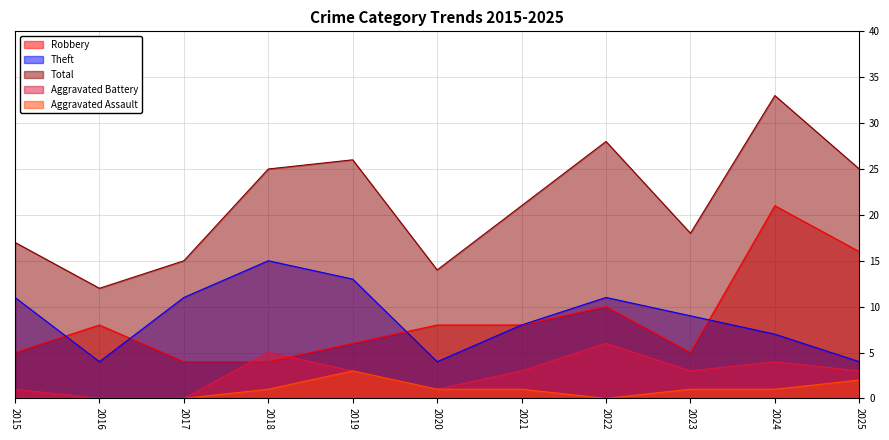

List the series in order of their peak value, highest first.

Total, Robbery, Theft, Aggravated Battery, Aggravated Assault